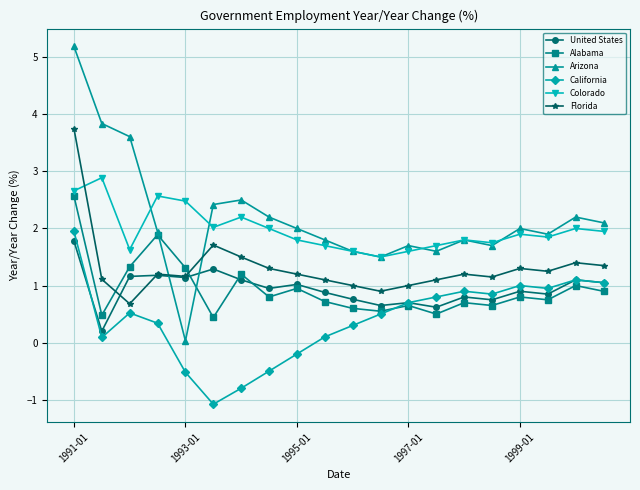

True or false: Colorado and United States cross at least once.

False